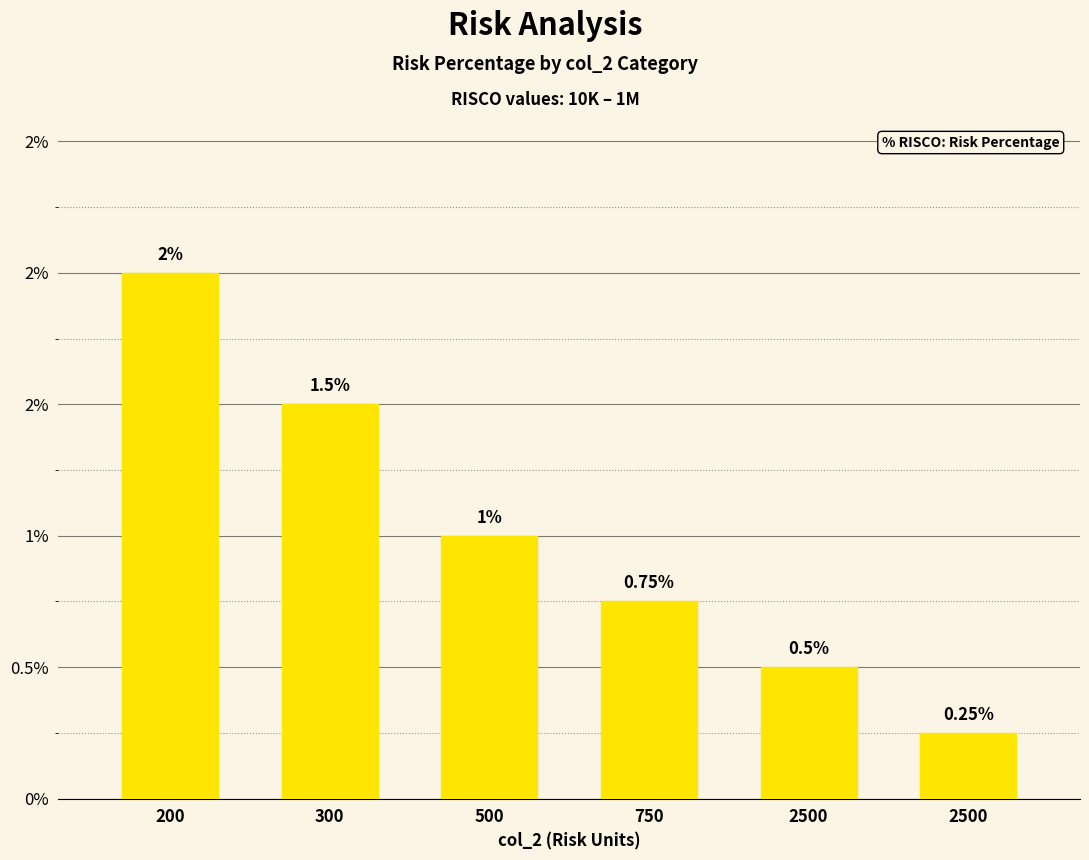

Are the bars horizontal?

No